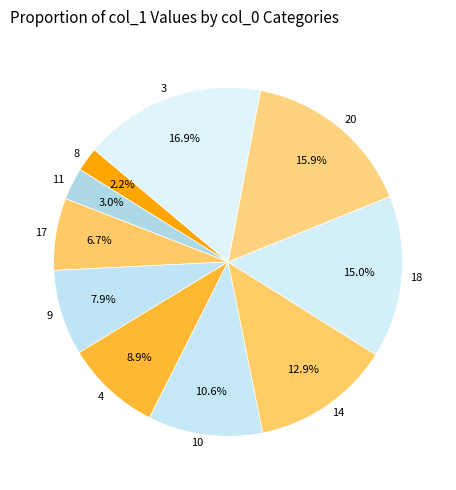

To the nearest percent, what portion does 9 represent?

8%